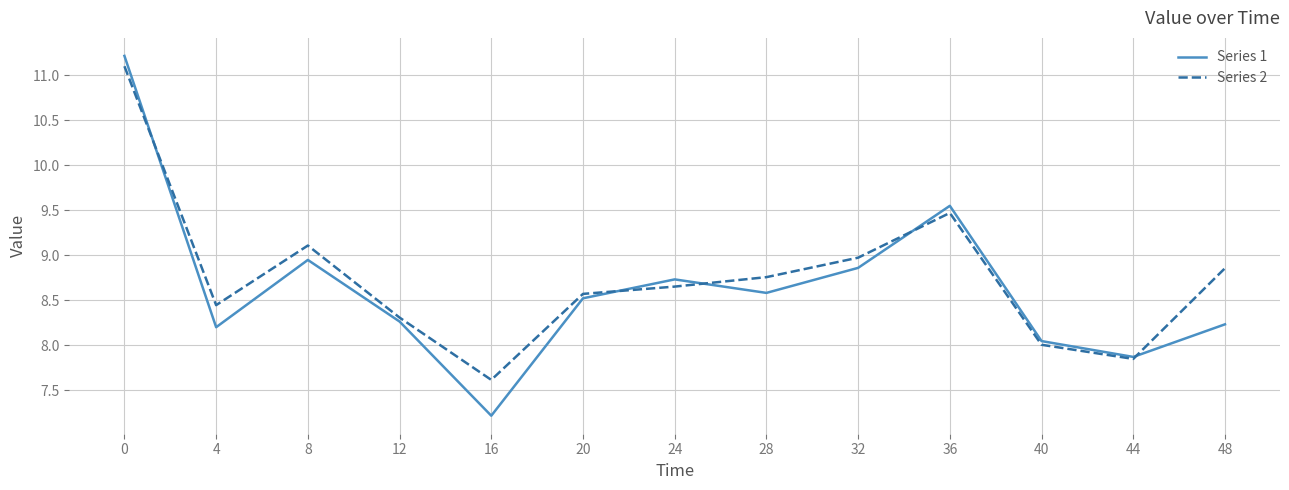

What is the difference between the second highest and second lowest values in the Series 1 series?

1.7